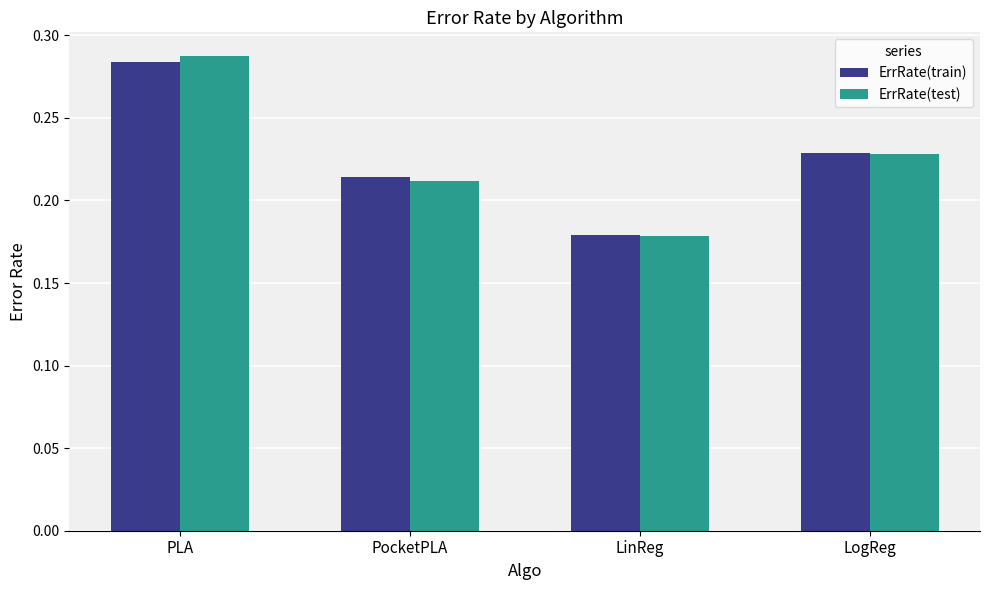

What is the sum of the ErrRate(test) values at LogReg and LinReg?

0.4